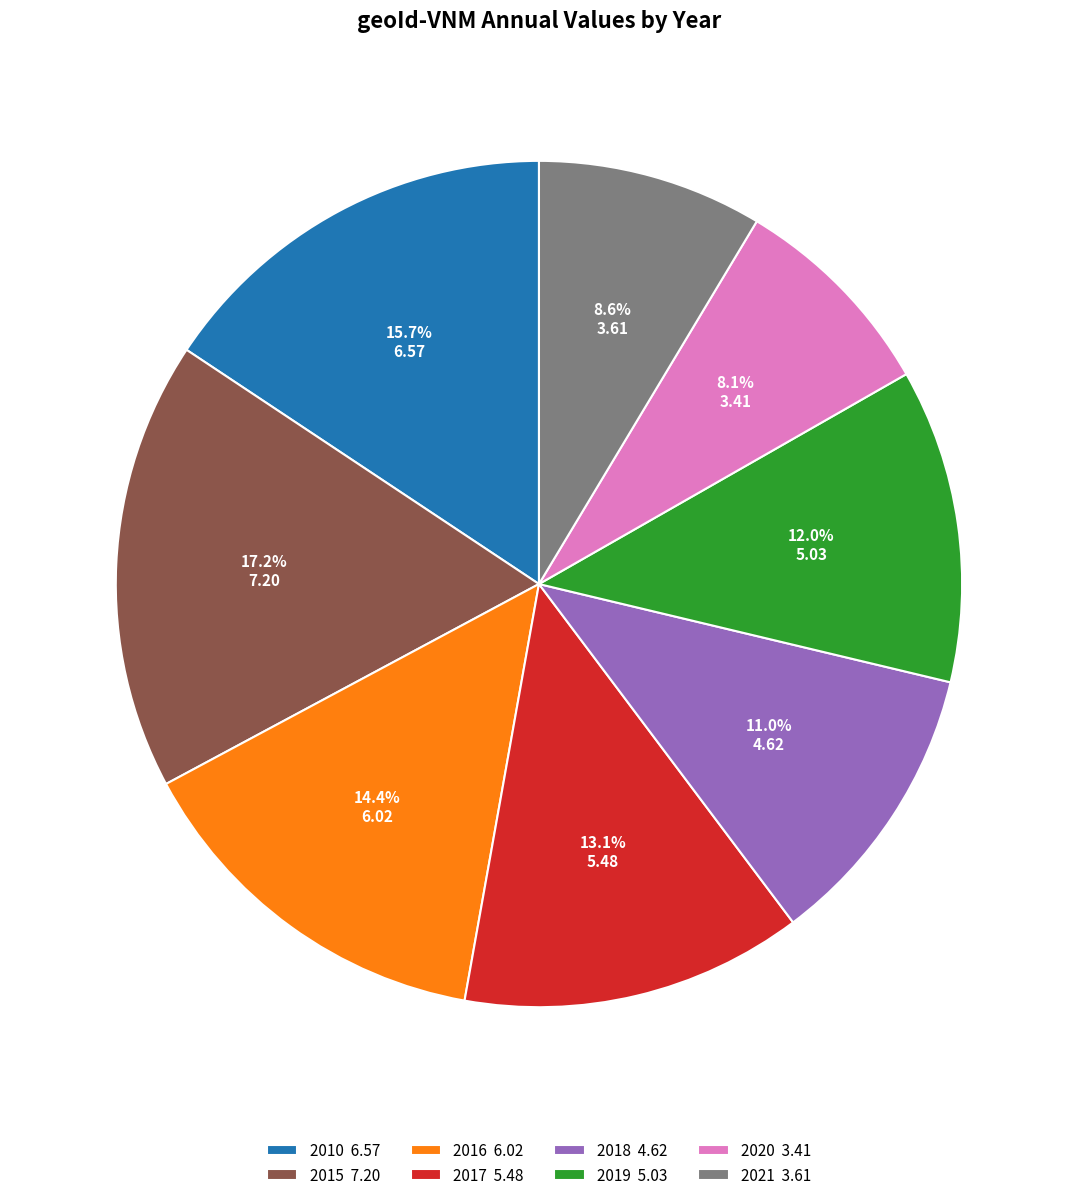

How much of the chart is everything except 2021?

91.4%